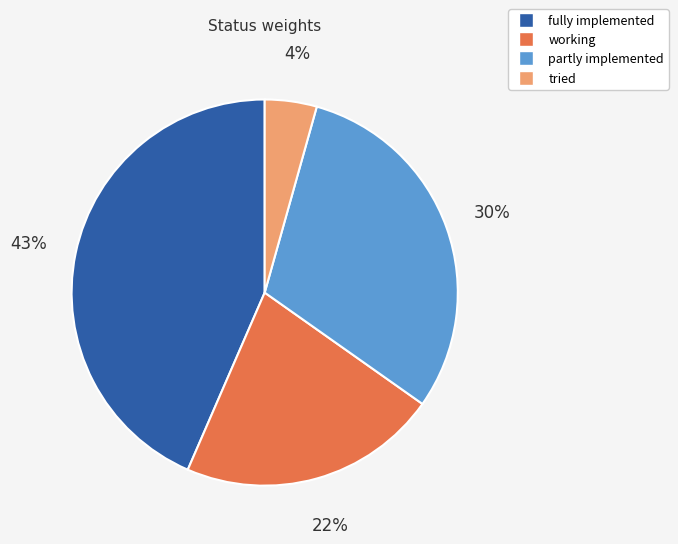

Does any single category account for the majority?

No